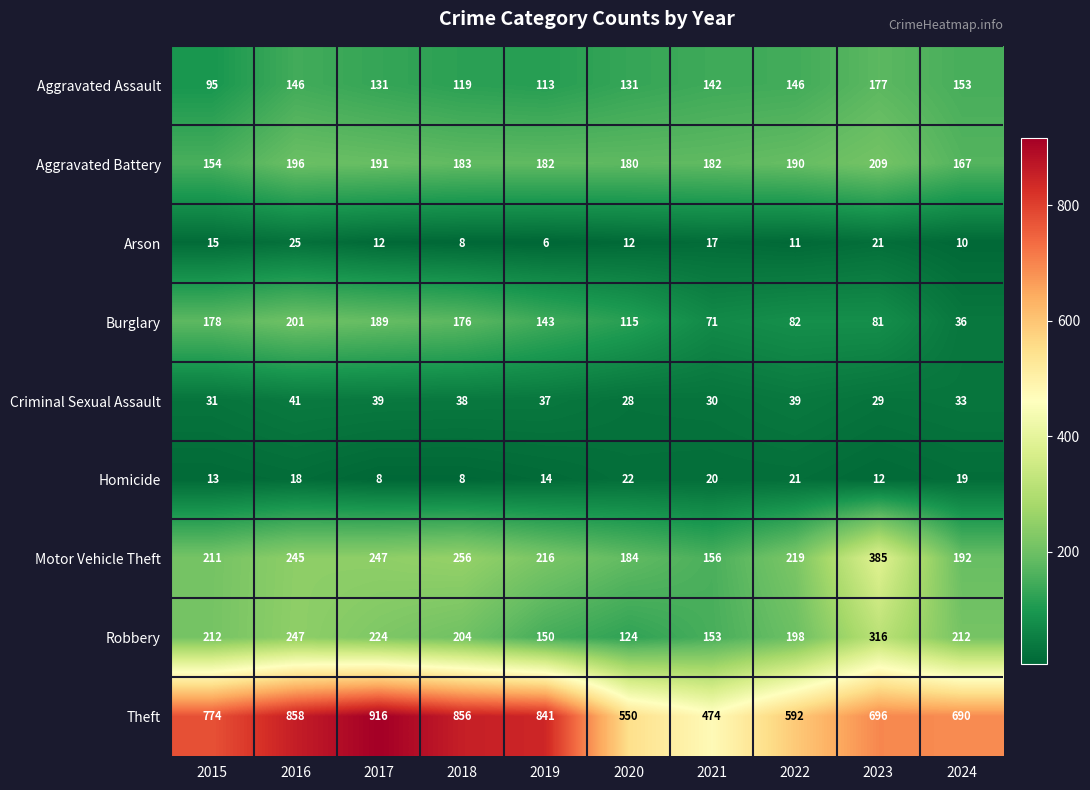

Between 2017 and 2018, which series saw the biggest shift?

Theft